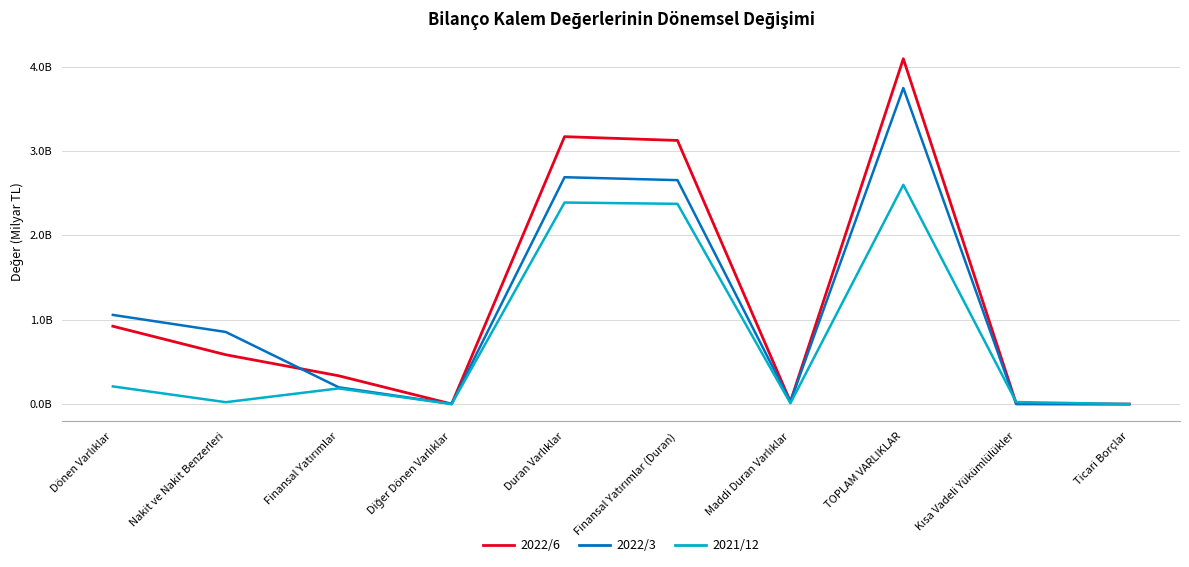

Reading left to right, what are all the values shown in this chart?

2022/6: Dönen Varlıklar=0.9	Nakit ve Nakit Benzerleri=0.6	Finansal Yatırımlar=0.3	Diğer Dönen Varlıklar=0.0	Duran Varlıklar=3.2	Finansal Yatırımlar (Duran)=3.1	Maddi Duran Varlıklar=0.0	TOPLAM VARLIKLAR=4.1	Kısa Vadeli Yükümlülükler=0.0	Ticari Borçlar=0.0
2022/3: Dönen Varlıklar=1.1	Nakit ve Nakit Benzerleri=0.9	Finansal Yatırımlar=0.2	Diğer Dönen Varlıklar=0.0	Duran Varlıklar=2.7	Finansal Yatırımlar (Duran)=2.7	Maddi Duran Varlıklar=0.0	TOPLAM VARLIKLAR=3.7	Kısa Vadeli Yükümlülükler=0.0	Ticari Borçlar=0.0
2021/12: Dönen Varlıklar=0.2	Nakit ve Nakit Benzerleri=0.0	Finansal Yatırımlar=0.2	Diğer Dönen Varlıklar=0.0	Duran Varlıklar=2.4	Finansal Yatırımlar (Duran)=2.4	Maddi Duran Varlıklar=0.0	TOPLAM VARLIKLAR=2.6	Kısa Vadeli Yükümlülükler=0.0	Ticari Borçlar=0.0